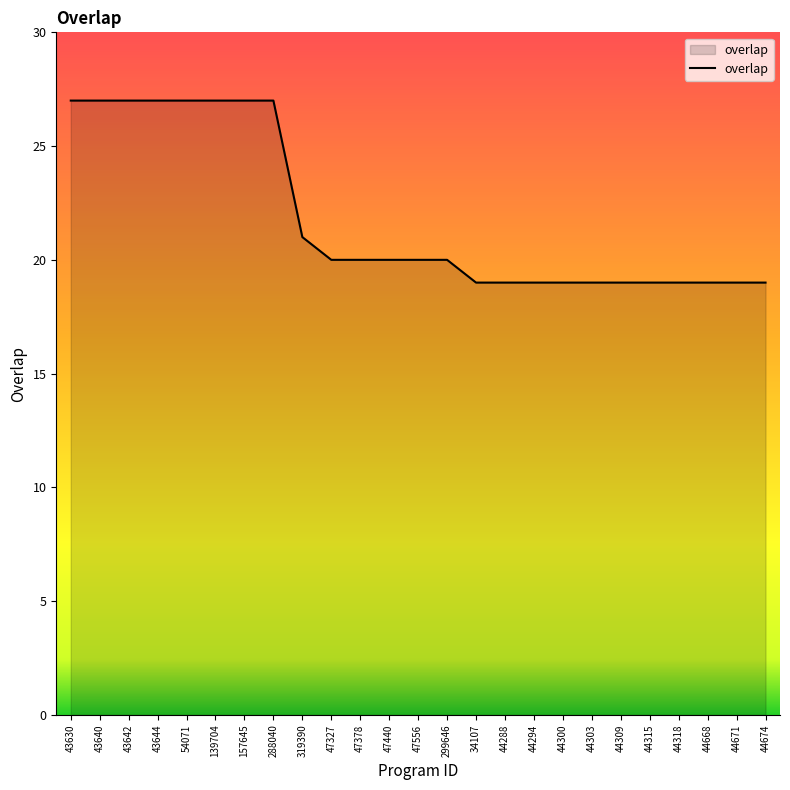

What is the difference between the second highest and second lowest values?

8